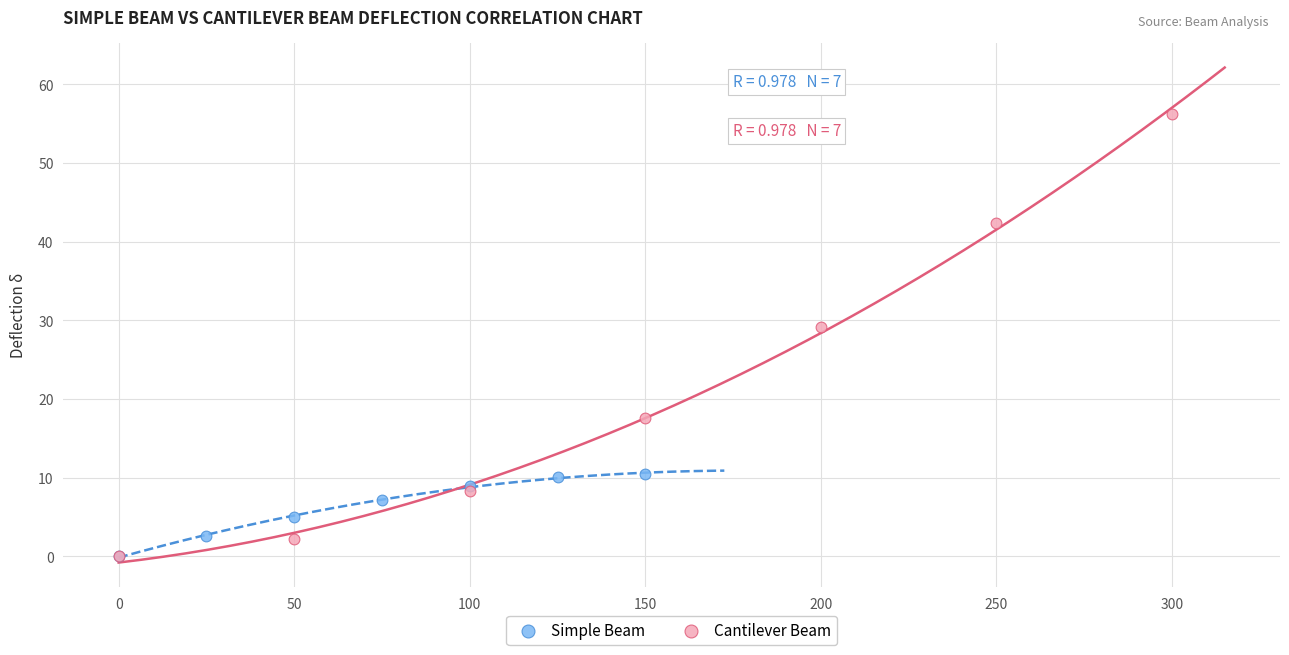

Which series has the widest spread of Y values?

Cantilever Beam